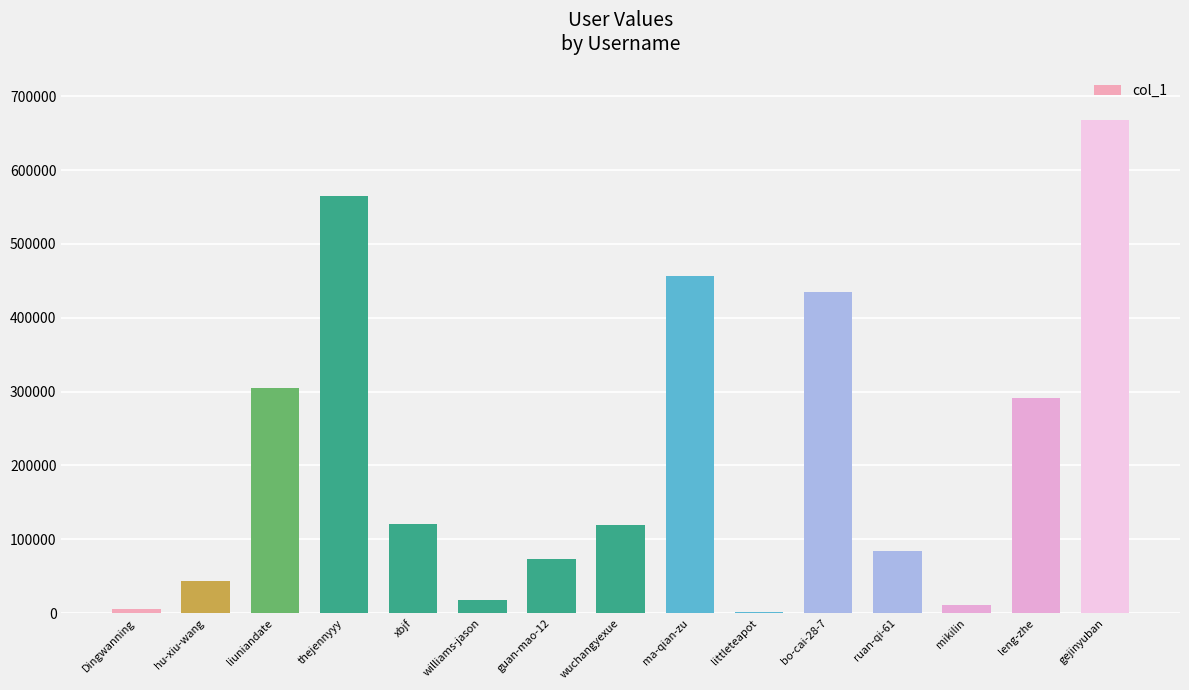

What is the average value?

213133